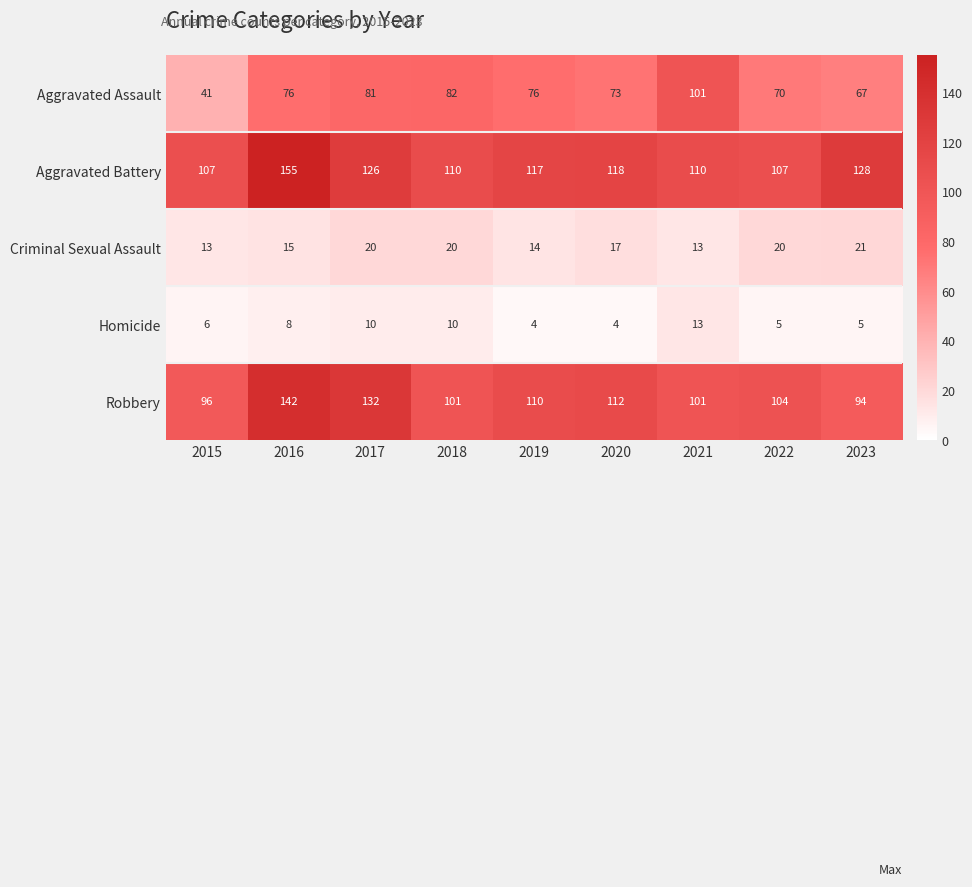

List the series in order of their peak value, highest first.

Aggravated Battery, Robbery, Aggravated Assault, Criminal Sexual Assault, Homicide